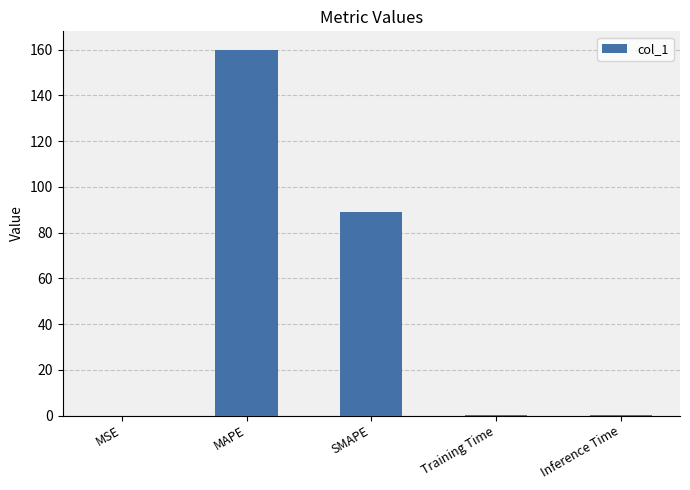

Where is the data nearest to the value 80?

SMAPE